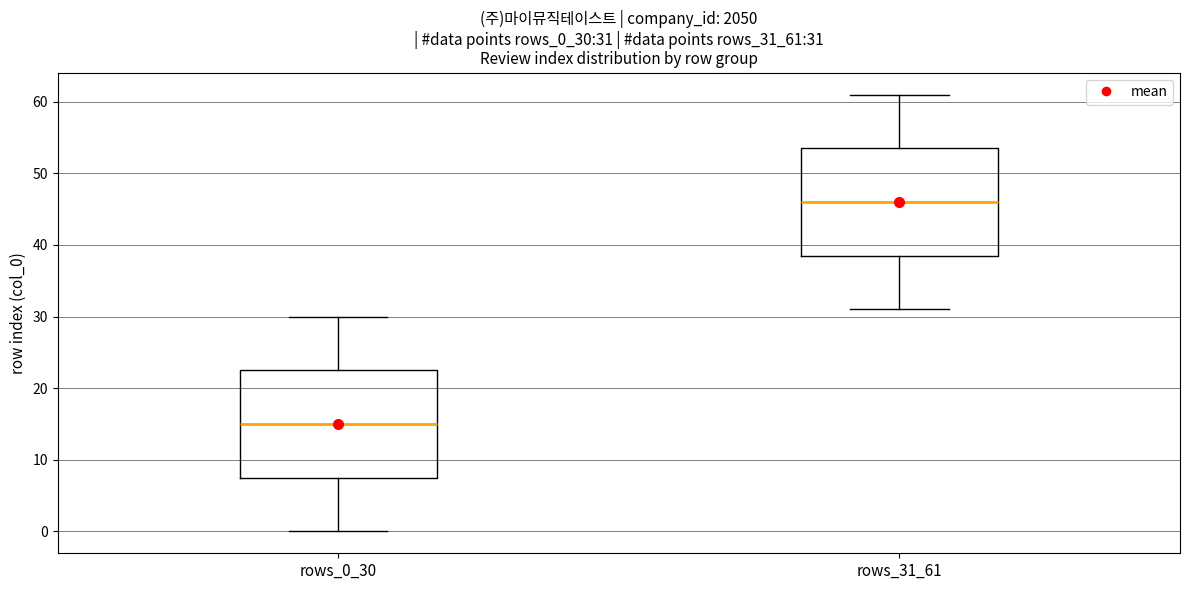

Which box has the highest median line?

rows_31_61